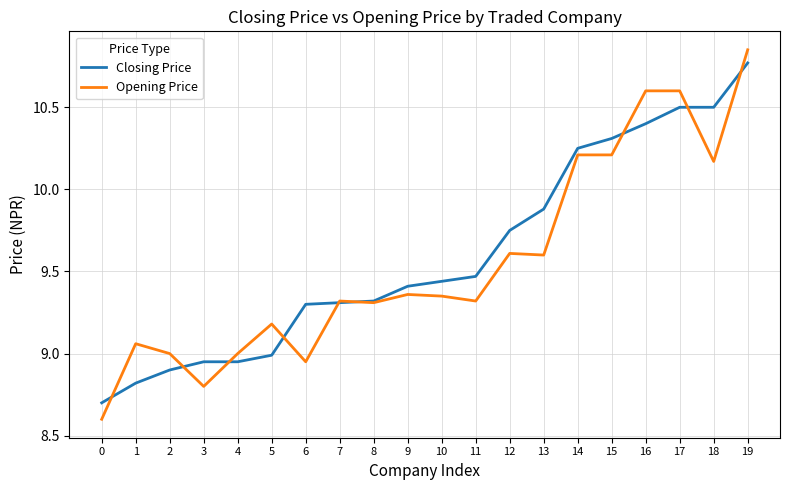

What is the minimum value shown in the chart?

8.6